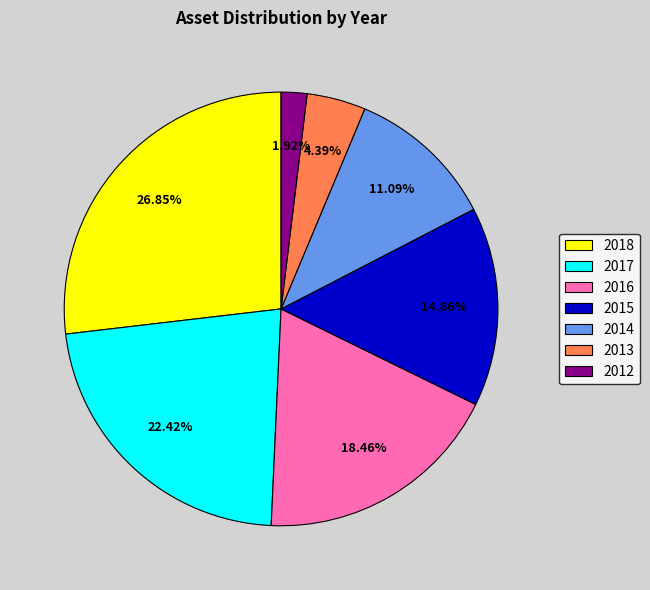

Between 2012 and 2018, which is larger?

2018